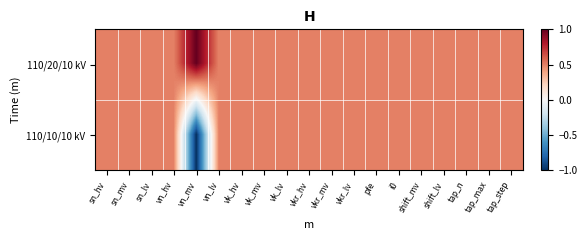

Reading right to left, what are all the values shown in this chart?

110/20/10 kV: tap_step=0.5	tap_max=0.5	tap_n=0.5	shift_lv=0.5	shift_mv=0.5	i0=0.5	pfe=0.5	vkr_lv=0.5	vkr_mv=0.5	vkr_hv=0.5	vk_lv=0.5	vk_mv=0.5	vk_hv=0.5	vn_lv=0.5	vn_mv=1.0	vn_hv=0.5	sn_lv=0.5	sn_mv=0.5	sn_hv=0.5
110/10/10 kV: tap_step=0.5	tap_max=0.5	tap_n=0.5	shift_lv=0.5	shift_mv=0.5	i0=0.5	pfe=0.5	vkr_lv=0.5	vkr_mv=0.5	vkr_hv=0.5	vk_lv=0.5	vk_mv=0.5	vk_hv=0.5	vn_lv=0.5	vn_mv=-1.0	vn_hv=0.5	sn_lv=0.5	sn_mv=0.5	sn_hv=0.5